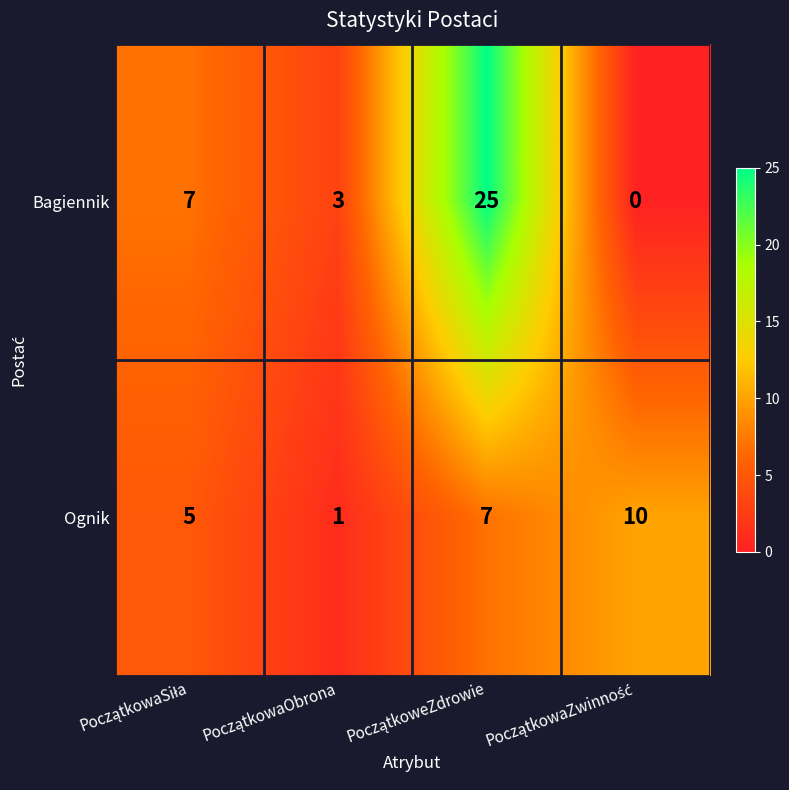

Which series has the largest total across all categories?

Bagiennik